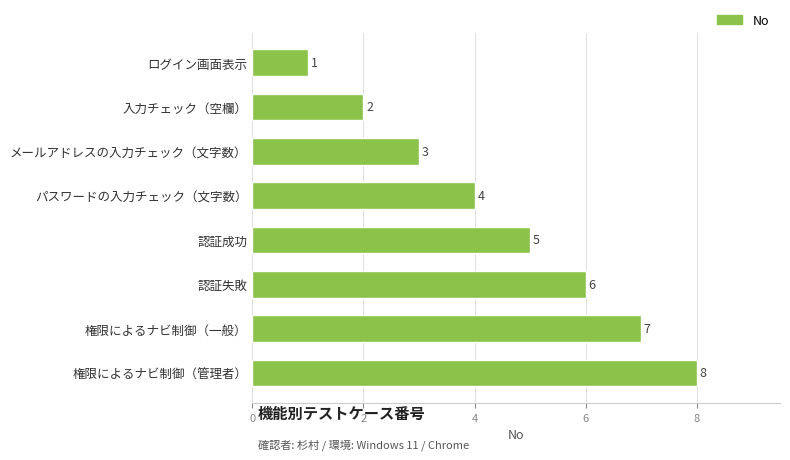

The value at メールアドレスの入力チェック（文字数） is 5. True or false?

False